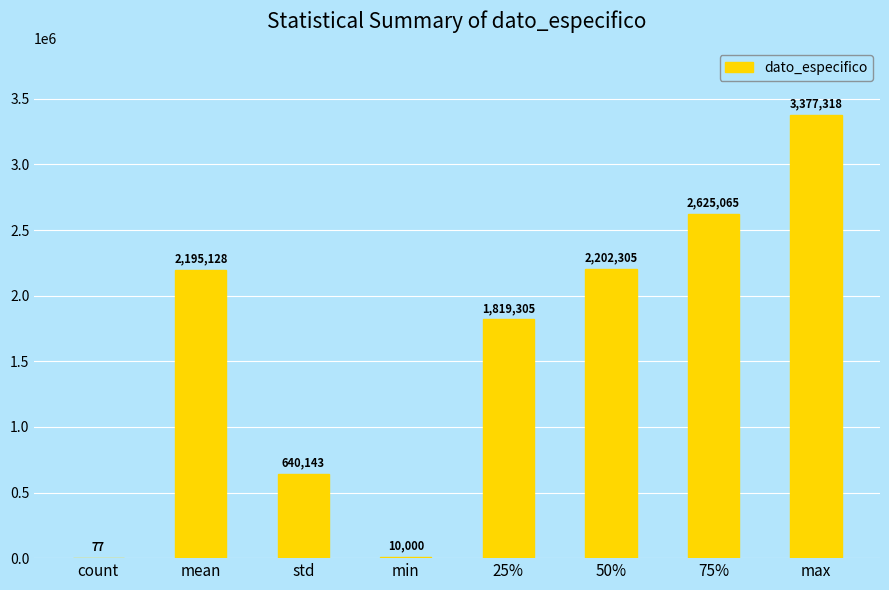

How many values are between 640143 and 2625065?

5